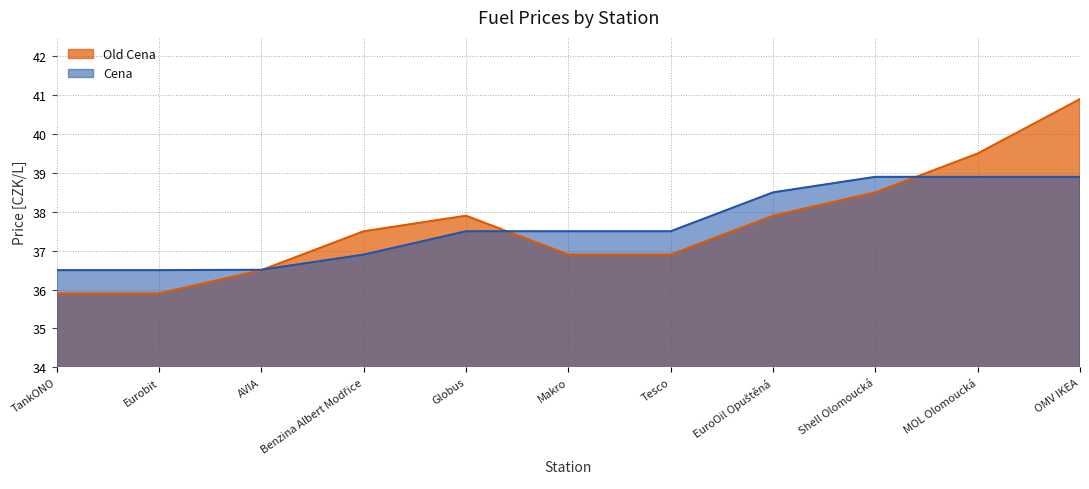

What is the sum of all Old Cena values?

414.3